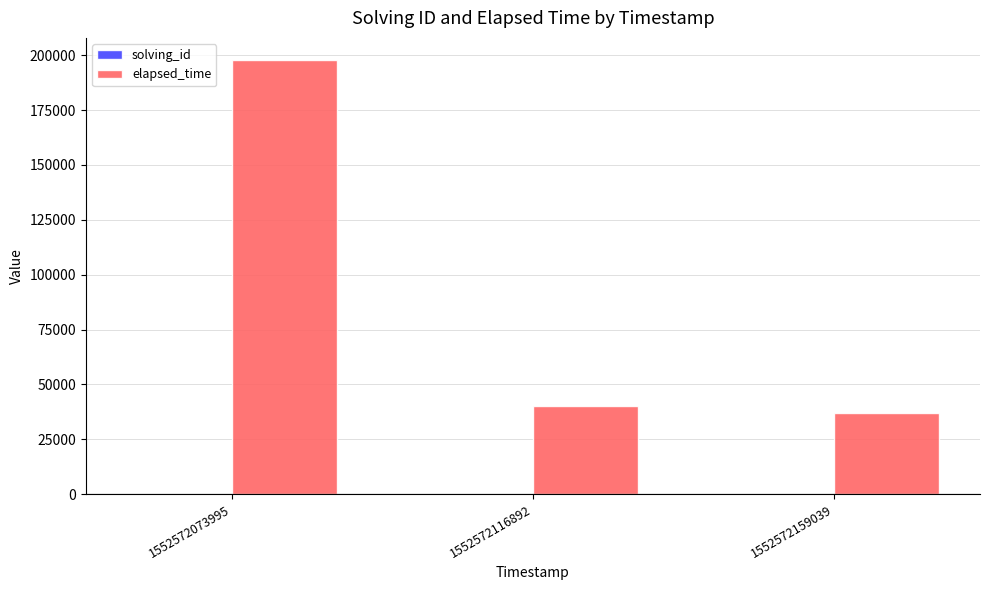

Which series changed the most between 1552572073995 and 1552572159039?

elapsed_time